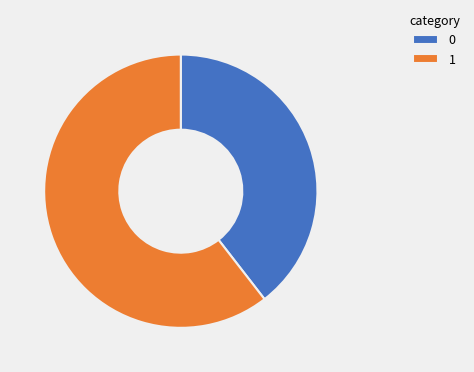

Combined, do 0 and 1 account for over 50%?

Yes